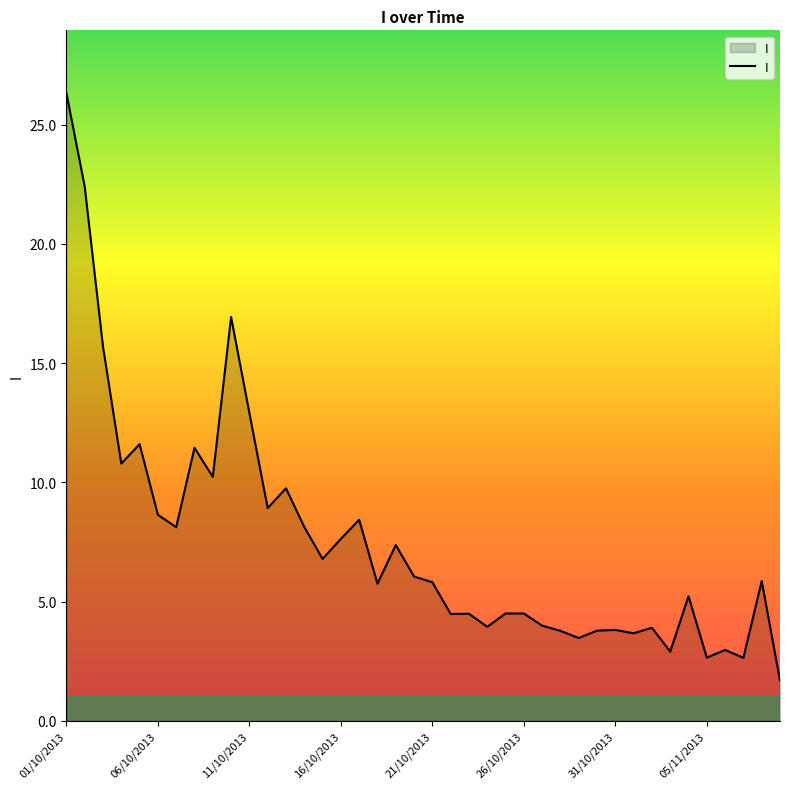

What is the smallest value displayed?

1.7